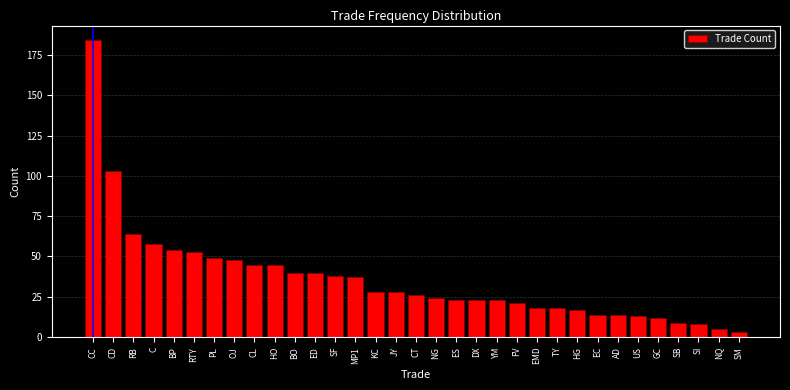

Is it true that the value at BO is 12?

False